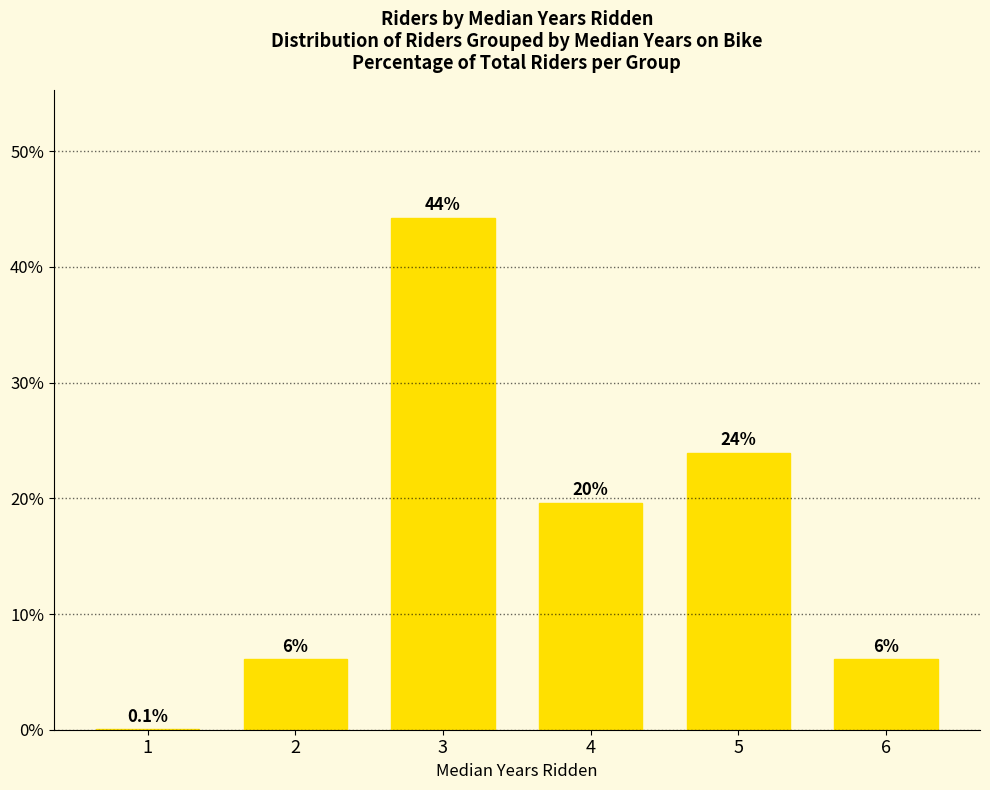

What is the difference between the second highest and second lowest values?

17.9